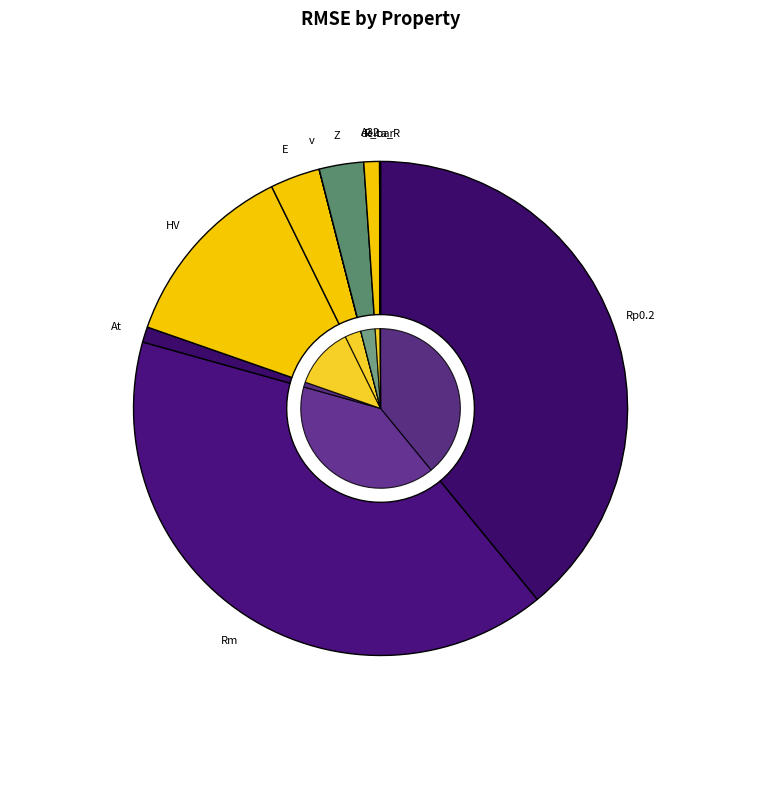

Does any single category account for the majority?

No